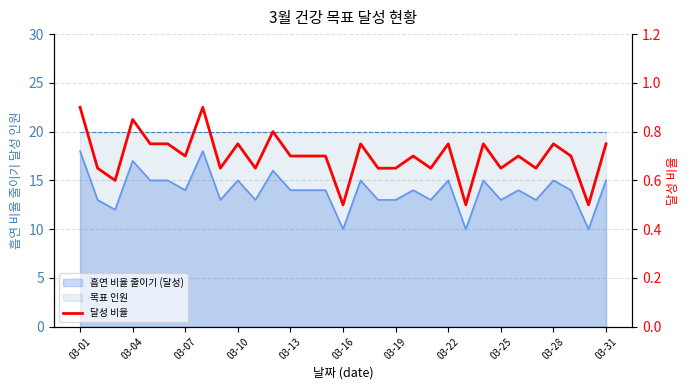

Reading left to right, extract all data points from this chart.

0.9	0.7	0.6	0.8	0.8	0.8	0.7	0.9	0.7	0.8	0.7	0.8	0.7	0.7	0.7	0.5	0.8	0.7	0.7	0.7	0.7	0.8	0.5	0.8	0.7	0.7	0.7	0.8	0.7	0.5	0.8